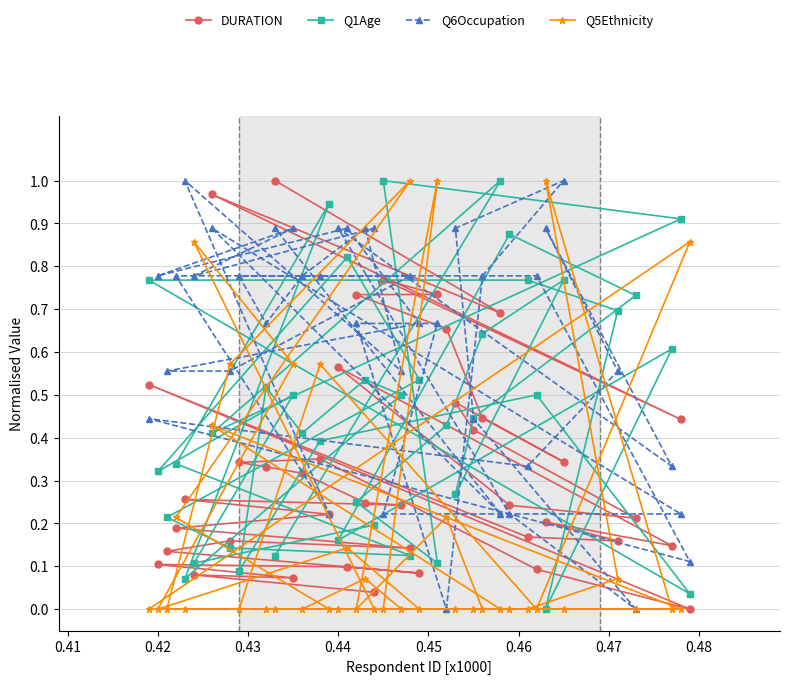

Reading left to right, what are all the values shown in this chart?

DURATION: 0.0	0.1	0.1	0.1	0.1	0.1	0.1	0.2	0.1	0.2	0.2	0.3	0.2	0.2	0.3	0.3	0.3	0.4	0.1	0.0	0.5	0.2	0.2	0.2	0.1	0.6	0.2	0.2	0.4	0.5	0.3	0.4	0.7	0.7	0.7	0.8	0.4	1.0	0.7	1.0
Q1Age: 0.2	0.1	0.5	0.3	0.8	0.5	0.2	0.1	0.1	0.3	0.9	0.1	0.5	0.5	0.4	0.5	0.1	0.4	0.5	0.0	0.8	0.8	0.7	0.0	0.6	0.2	0.9	0.7	0.4	0.3	0.8	0.6	0.4	0.2	0.1	1.0	0.9	0.4	1.0	0.1
Q6Occupation: 0.9	0.8	0.9	0.8	0.9	0.7	0.6	0.6	0.8	0.8	0.2	1.0	0.6	0.9	0.8	0.7	0.8	0.8	0.8	0.1	0.4	0.3	0.6	0.9	0.3	0.9	0.2	0.0	0.4	0.9	1.0	0.8	0.0	0.7	0.7	0.2	0.2	0.9	0.2	0.9
Q5Ethnicity: 0.0	0.9	0.6	0.0	0.1	0.0	0.0	0.6	1.0	0.2	0.0	0.0	0.0	0.1	0.0	0.0	0.0	0.6	0.0	0.9	0.0	0.0	0.1	1.0	0.0	0.0	0.0	0.0	0.0	0.0	0.0	0.0	0.2	0.0	1.0	0.0	0.0	0.4	0.0	0.0